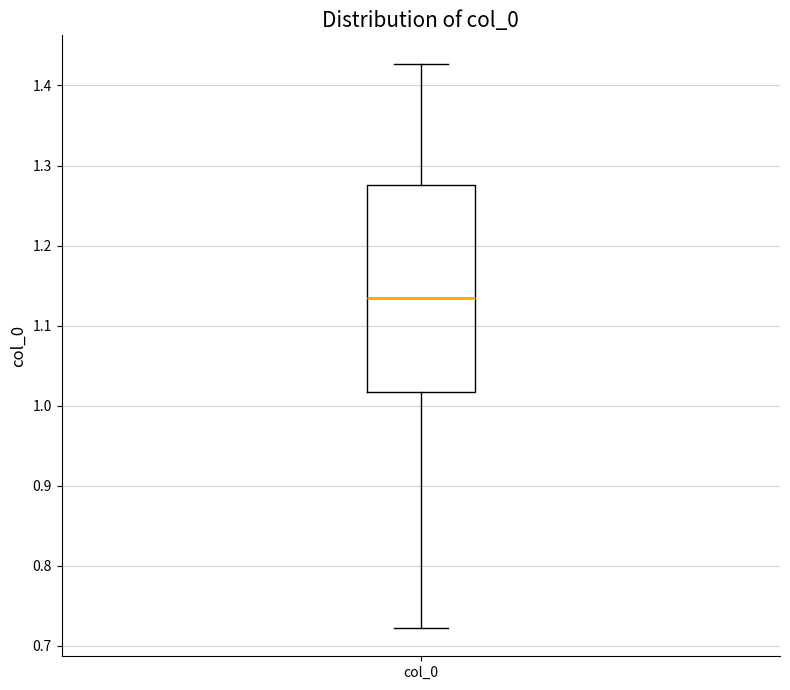

Read this box plot against the y-axis: the position of the median line, the range covered by the box, and the ends of both whiskers. The values are not printed on the chart, so give them approximately, as read against the axis.

median 1.13, box 1.02 to 1.28, whiskers 0.72 to 1.43